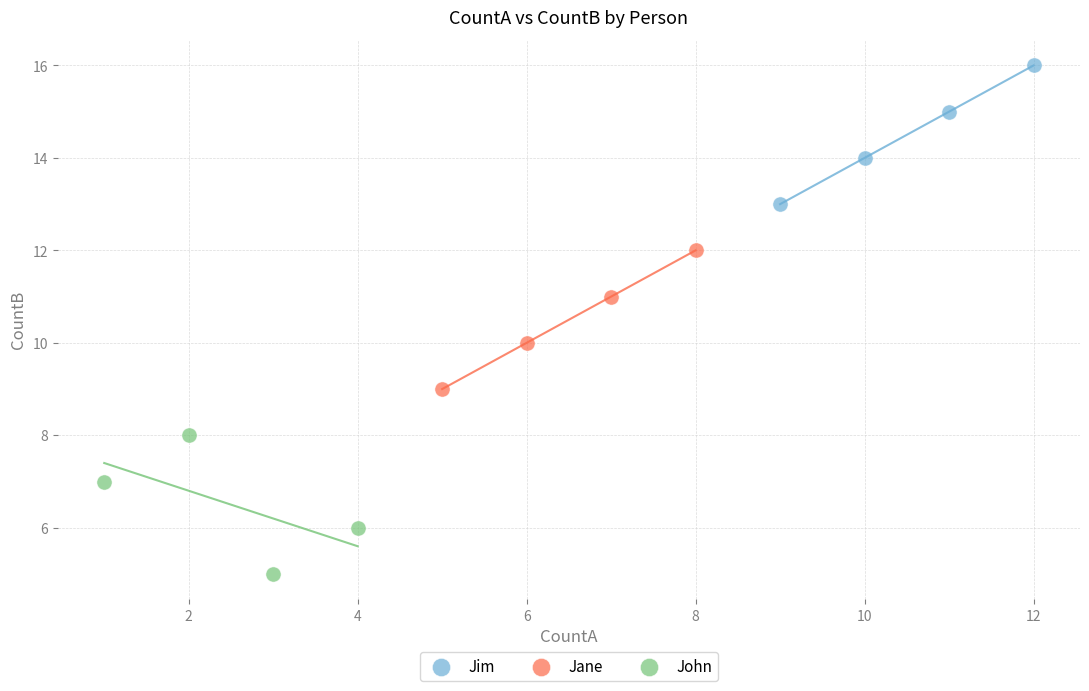

What are all the series names shown in the legend?

Jim, Jane, John